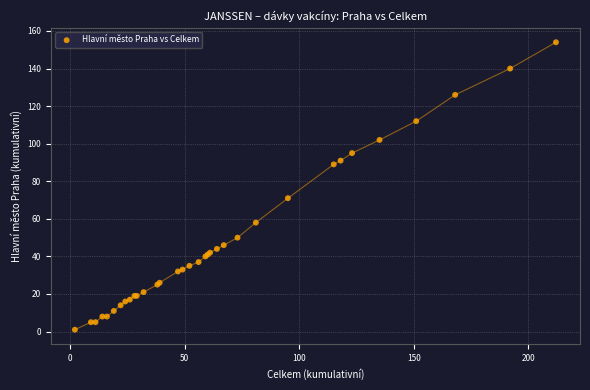

What Y value in the scatter plot is closest to 77?

71